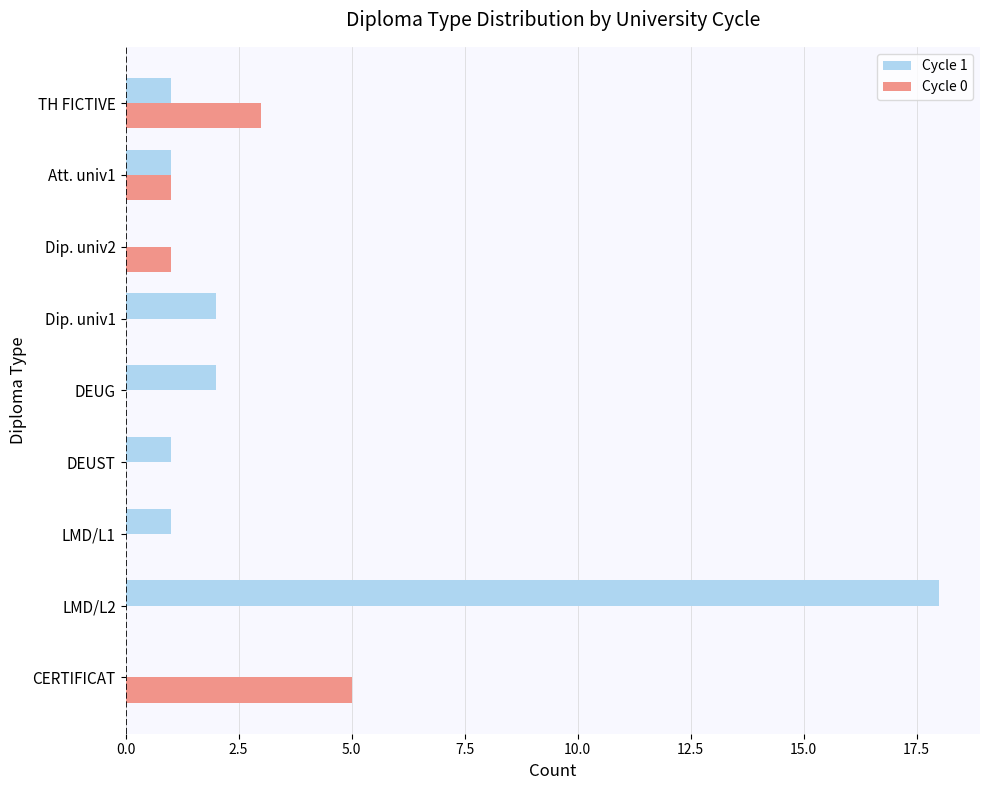

The Cycle 0 series shows -2 at LMD/L1. True or false?

False